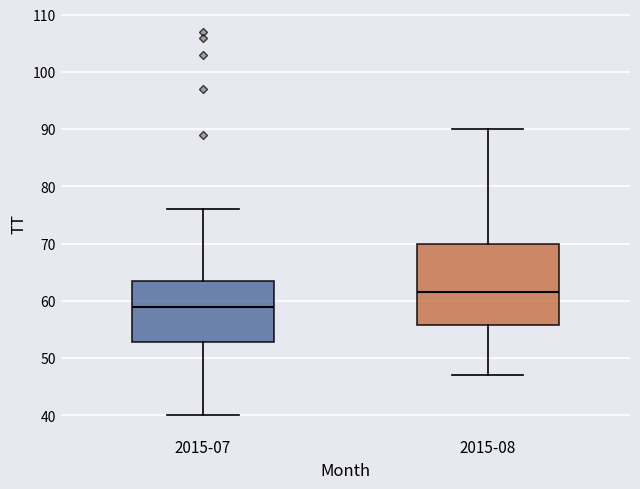

Where does the lower whisker of the box for 2015-08 end on the y-axis? The values are not printed on the chart, so give them approximately, as read against the axis.

47